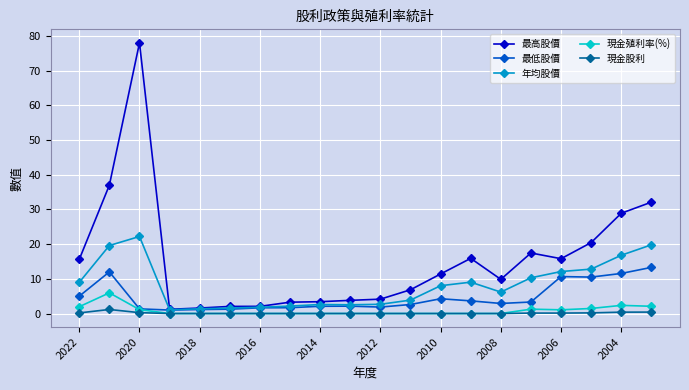

What is the value of the 現金股利 point at the 17th from the left?

0.1